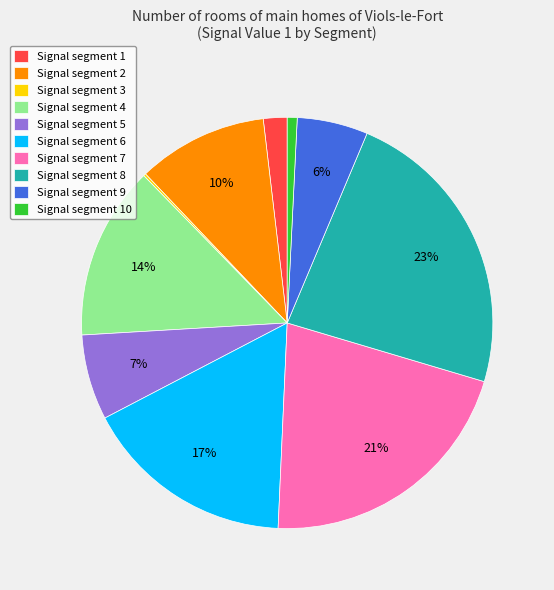

To the nearest percent, what portion does Signal segment 7 represent?

21%